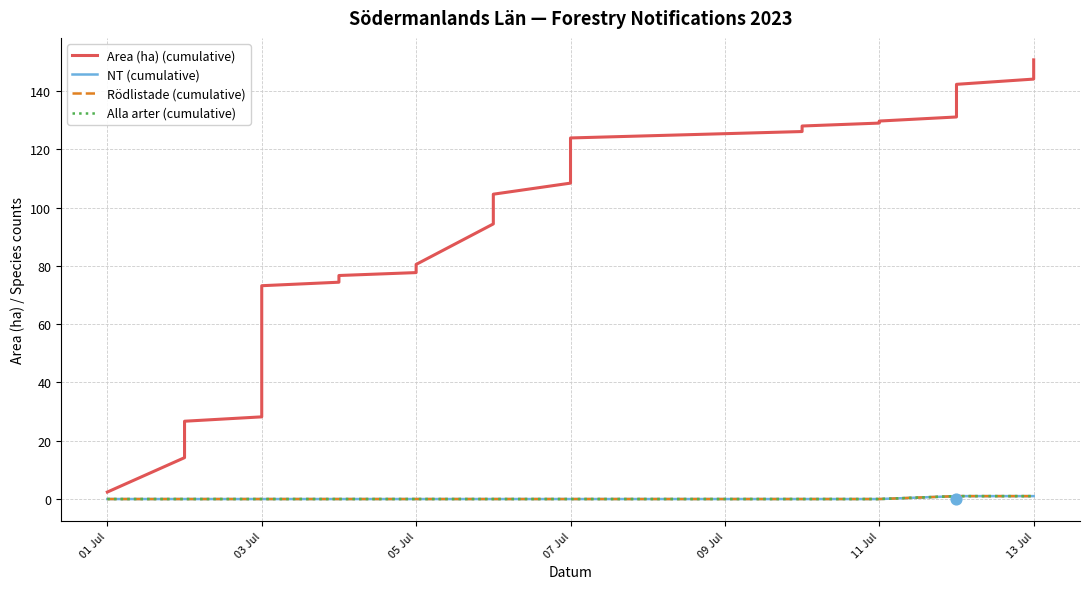

Is the value of Area (ha) (cumulative) at 09 Jul greater than the value of Alla arter (cumulative) at 21?

Yes